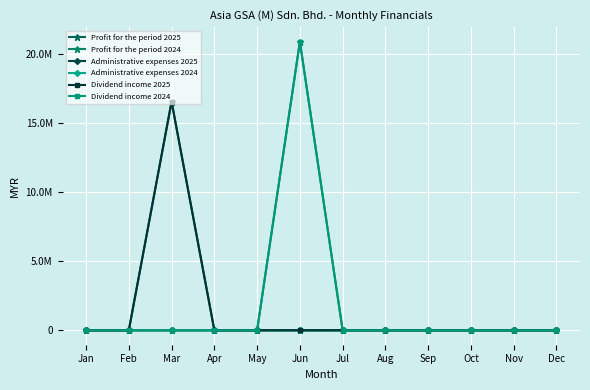

Which series has the largest range (max minus min)?

Dividend income 2024